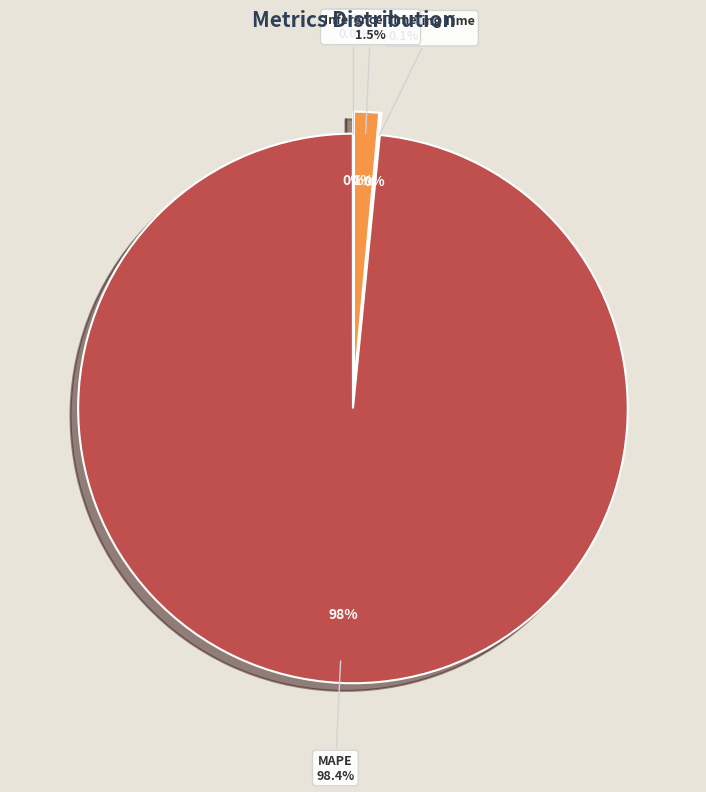

To the nearest percent, what is the average slice percentage?

20%